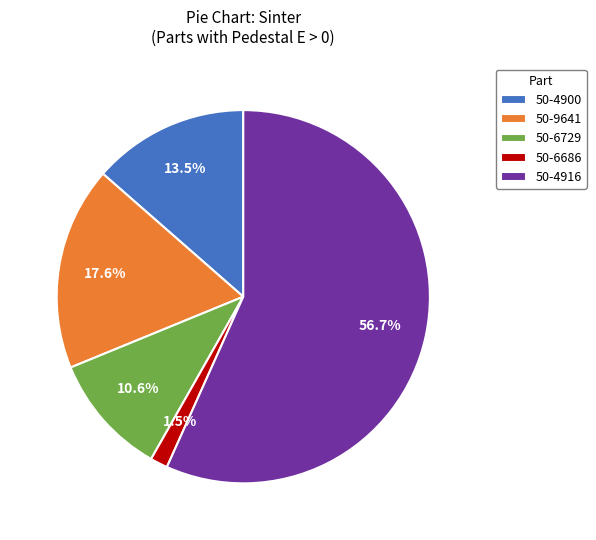

Between 50-9641 and 50-6729, which is larger?

50-9641